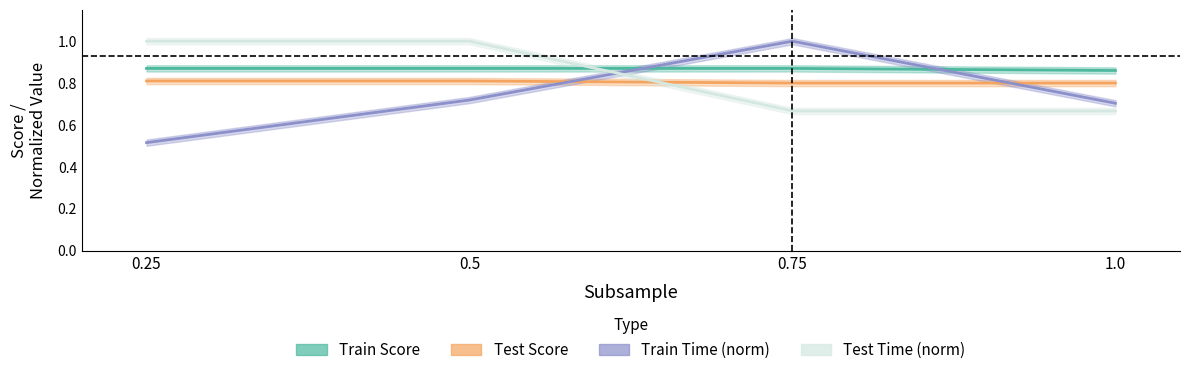

How many lines are shown in the chart?

4